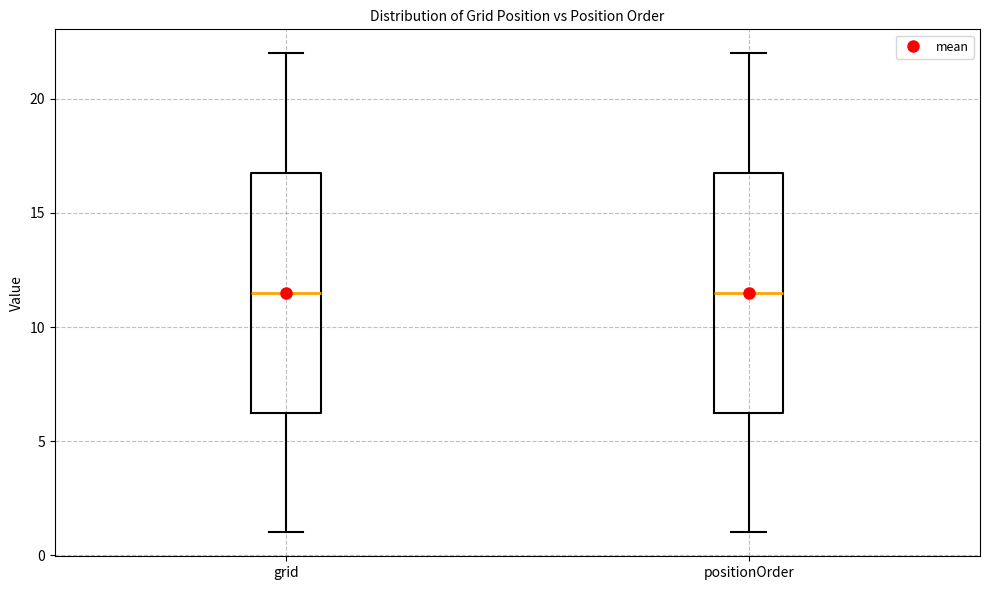

Reading left to right, read every box against the y-axis: the position of its median line, the range the box covers, and the ends of its whiskers. The values are not printed on the chart, so give them approximately, as read against the axis.

grid: median 11.5, box 6.5 to 17.0, whiskers 1.0 to 22.0
positionOrder: median 11.5, box 6.5 to 17.0, whiskers 1.0 to 22.0